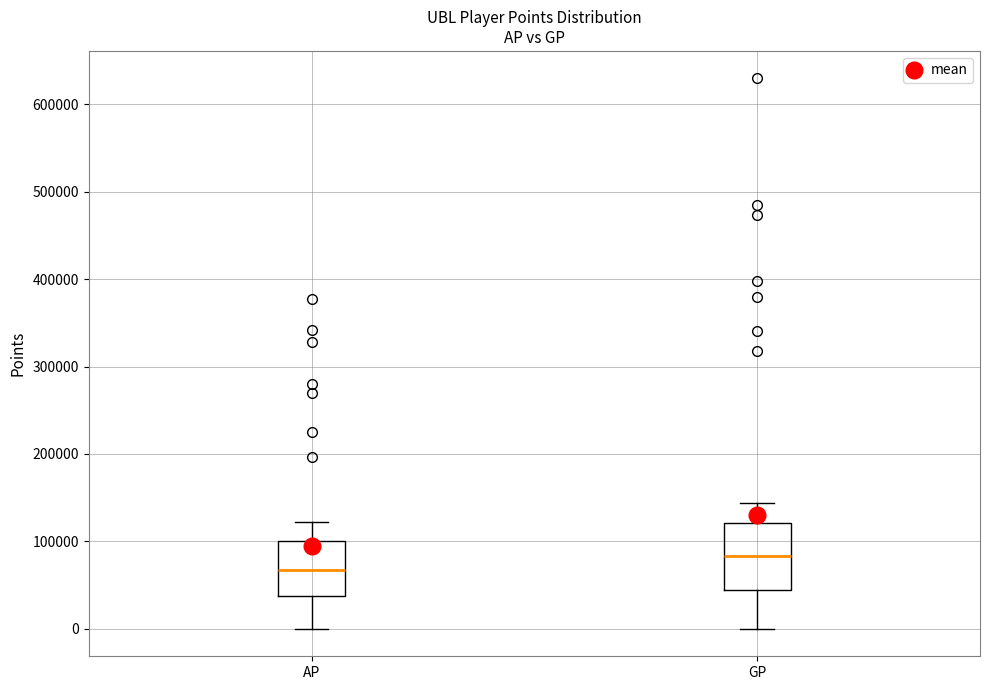

Which box is the tallest, from its lower edge to its upper edge?

GP